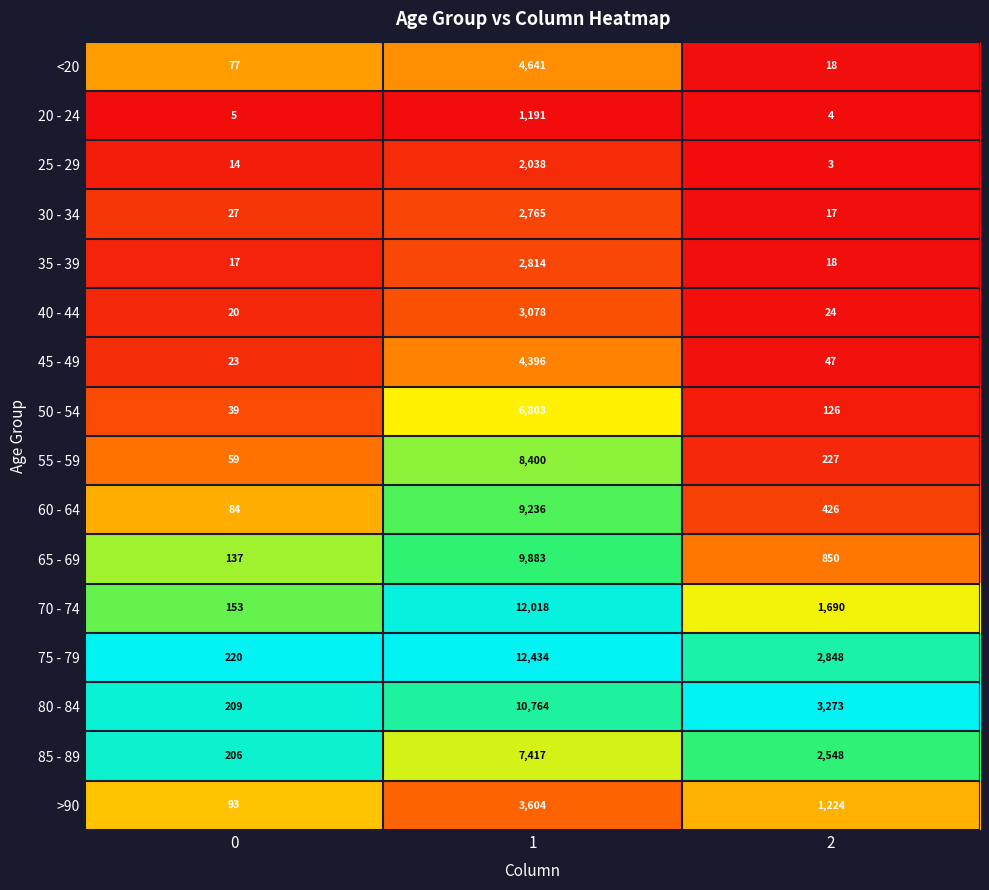

What value does the 40 - 44 series have at 2?

24